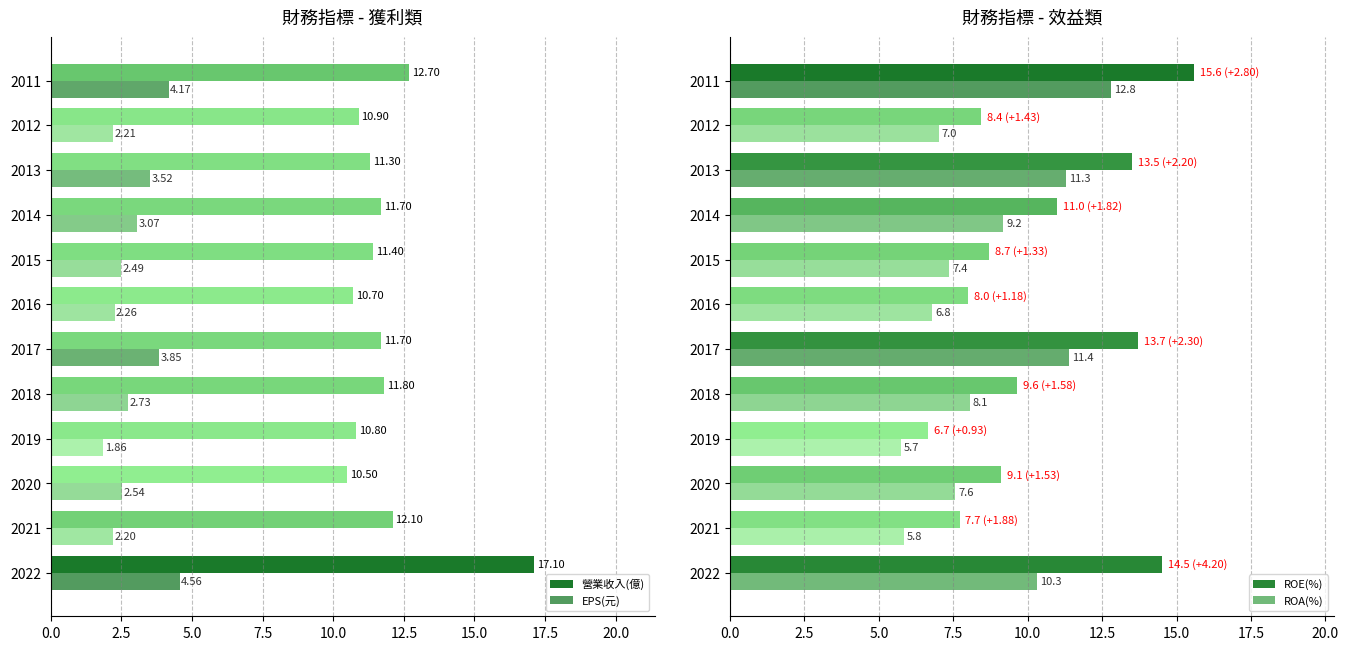

At how many categories does at least one series exceed 13?

4